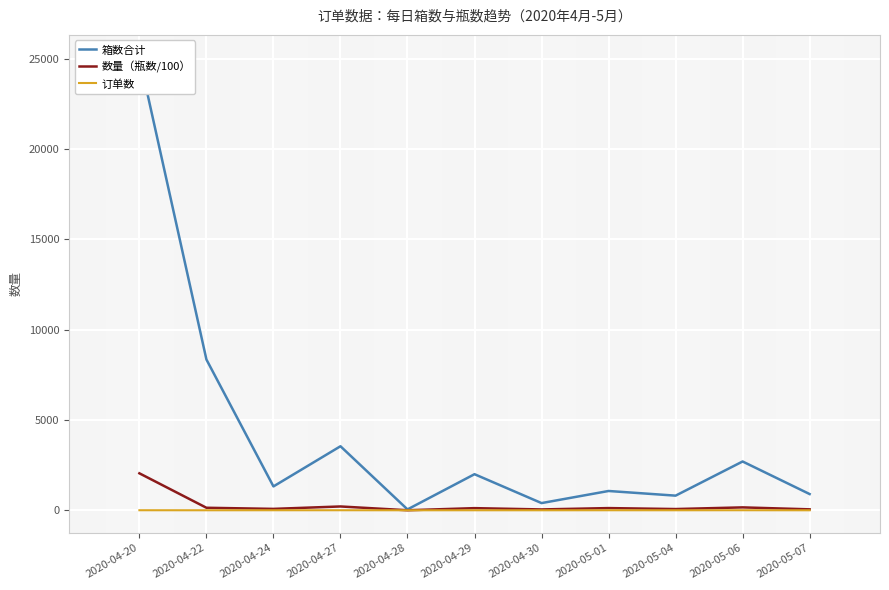

Rank the series by their maximum value, from lowest to highest.

订单数, 数量（瓶数/100）, 箱数合计